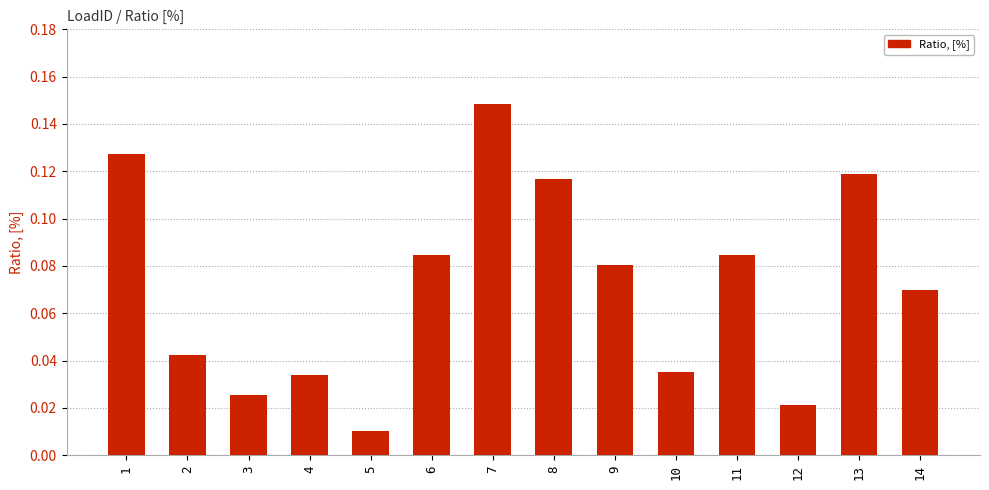

Where is the data nearest to the value 0?

5